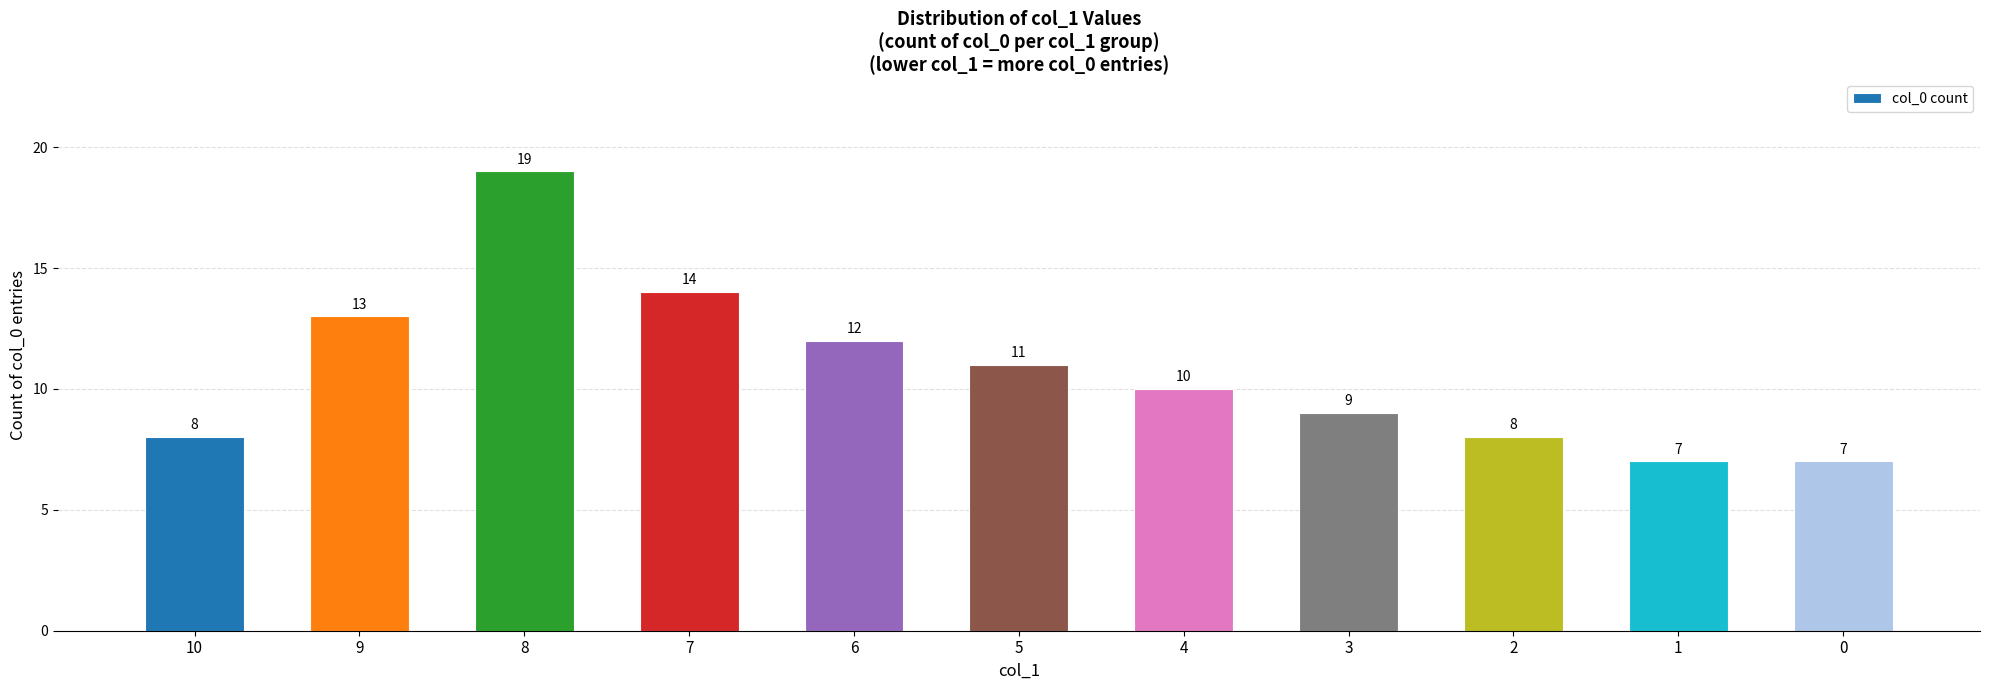

What is the change in value from 3 to 0?

-2